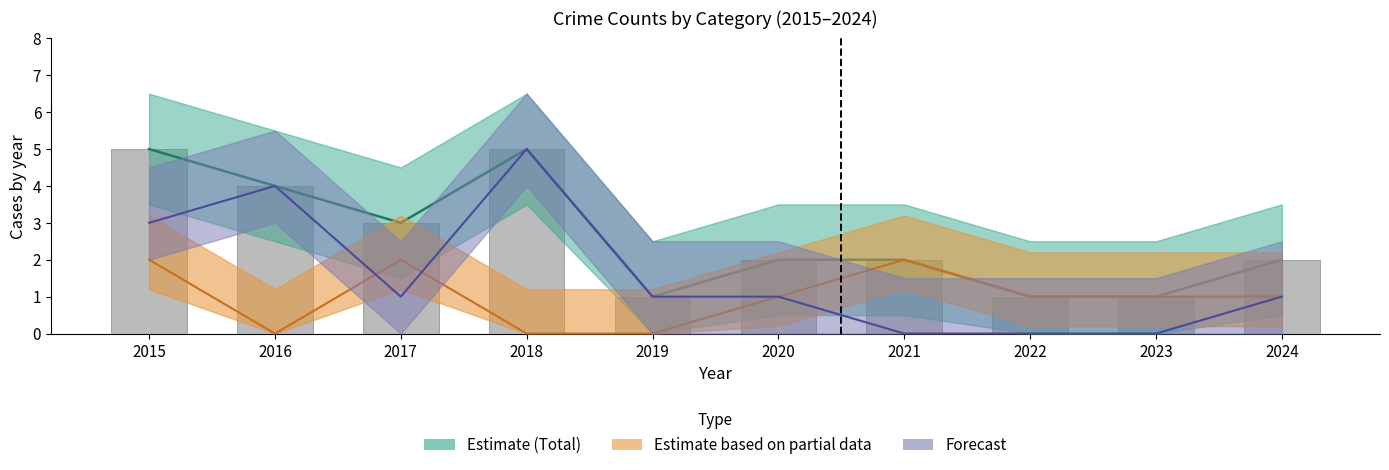

What is the spread (max minus min) of values at 2020?

1